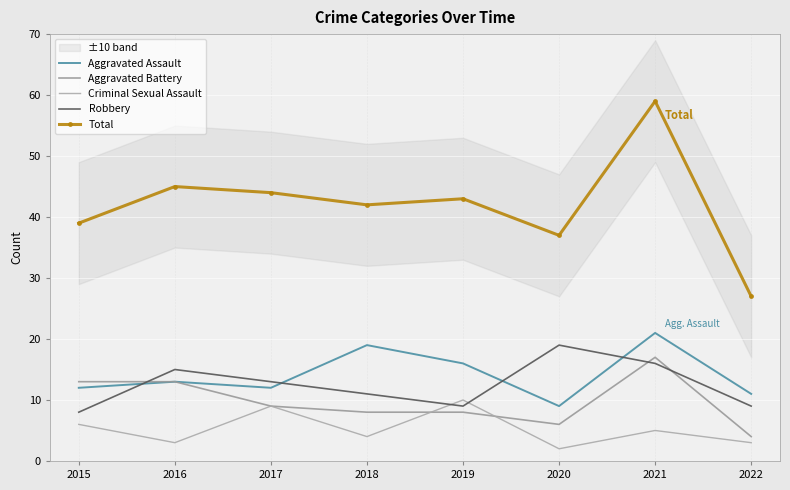

Where is Robbery nearest to the value 13?

2017